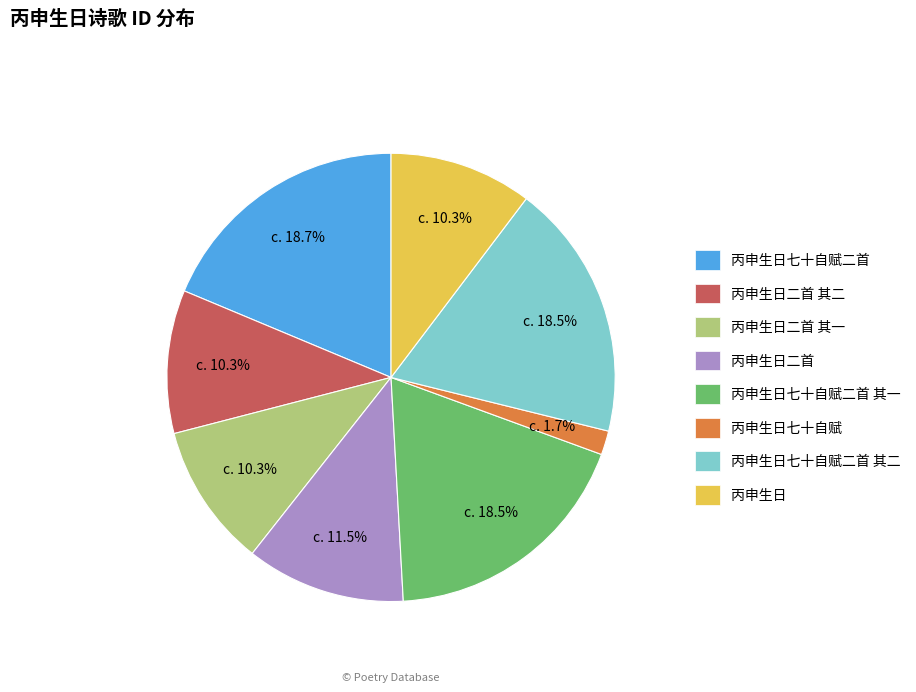

Does any single category account for the majority?

No